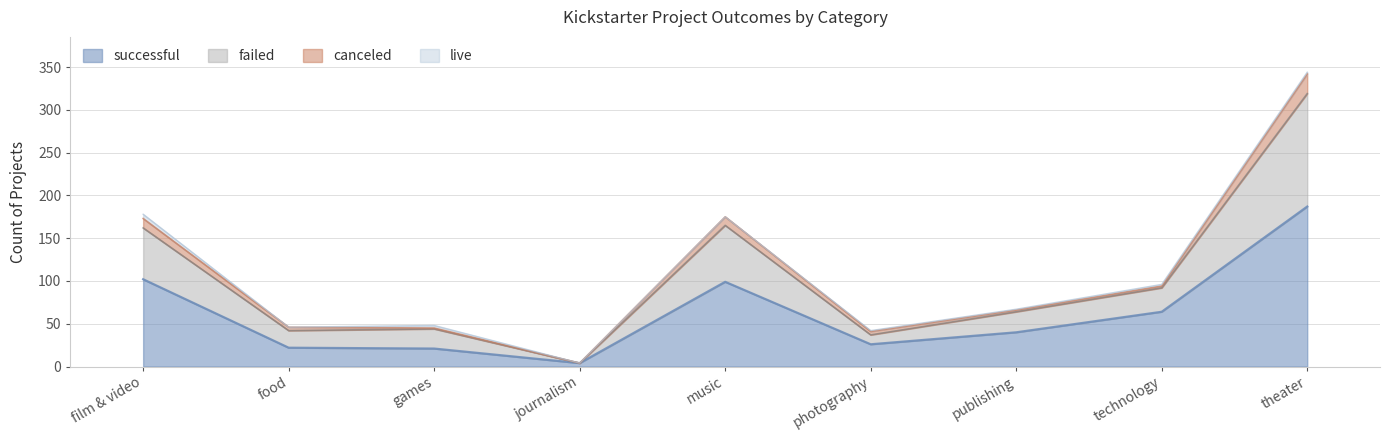

At which category is the sum across all series the highest?

theater